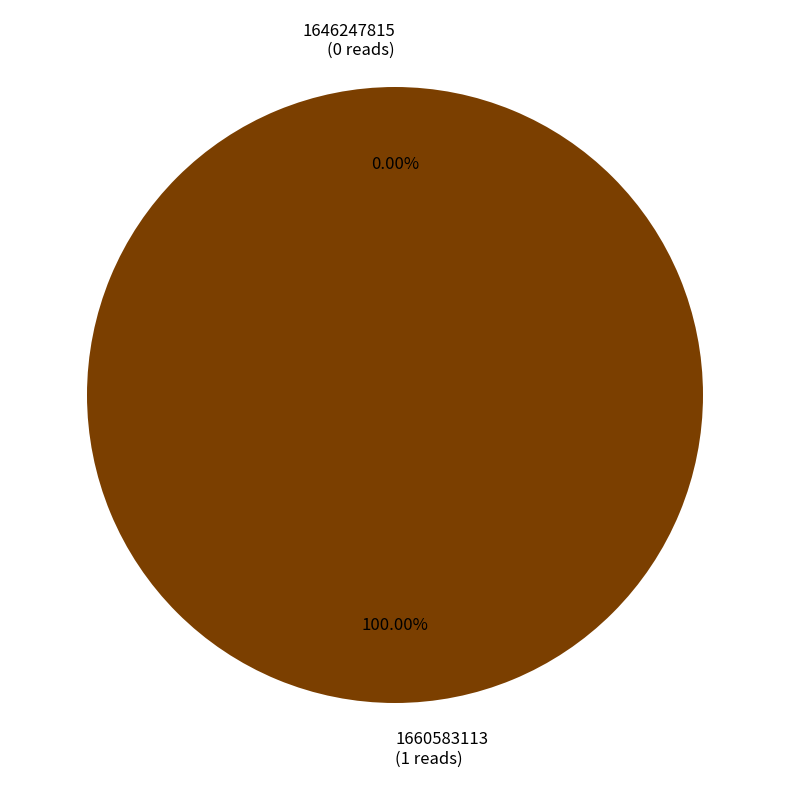

What percentage is the 1660583113 slice, to the nearest percent?

100%